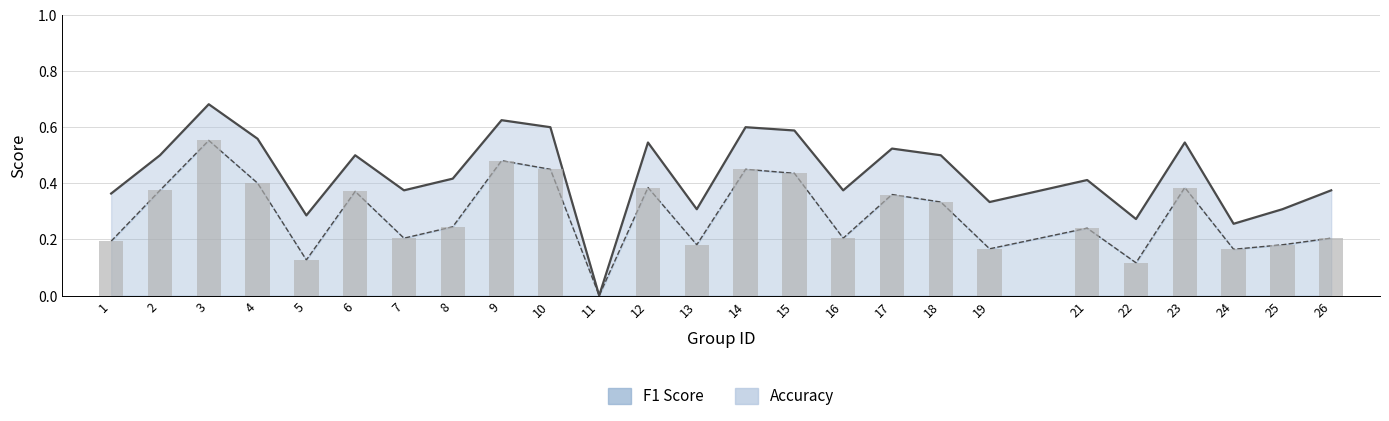

Which series changed the most between 1 and 11?

accuracy